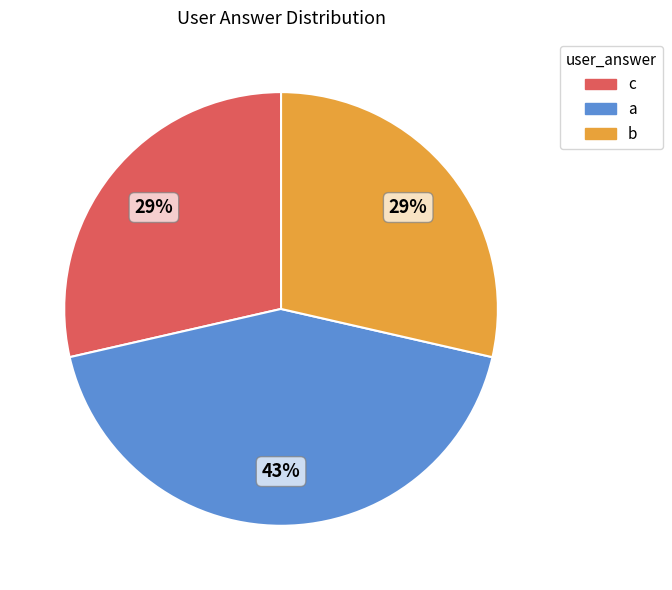

To the nearest percent, what is the difference between the largest and smallest slice percentages?

14%